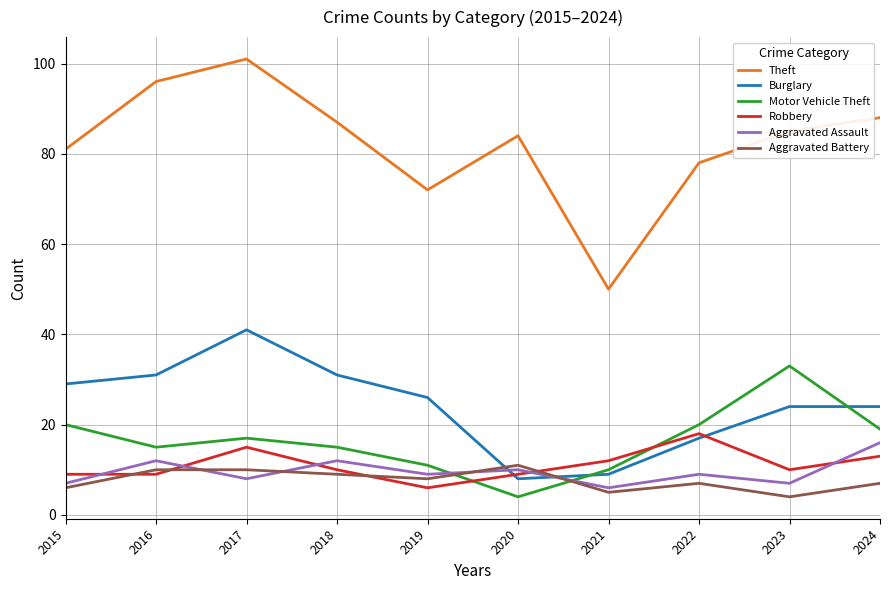

At how many categories does at least one series exceed 53?

9